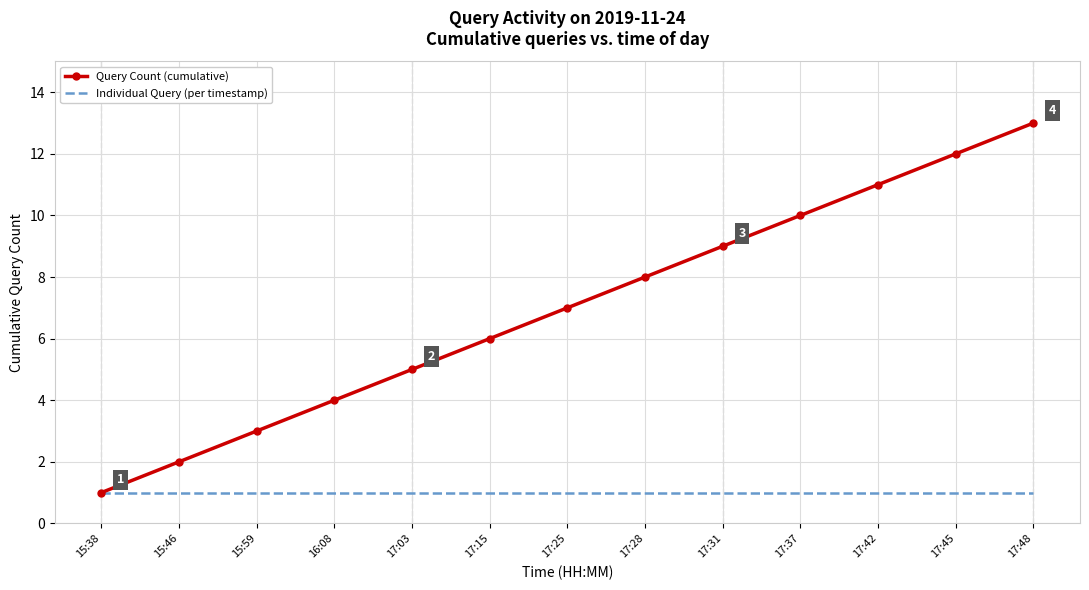

Reading right to left, extract all data points from this chart.

Query Count (cumulative): 13	12	11	10	9	8	7	6	5	4	3	2	1
Individual Query (per timestamp): 1	1	1	1	1	1	1	1	1	1	1	1	1